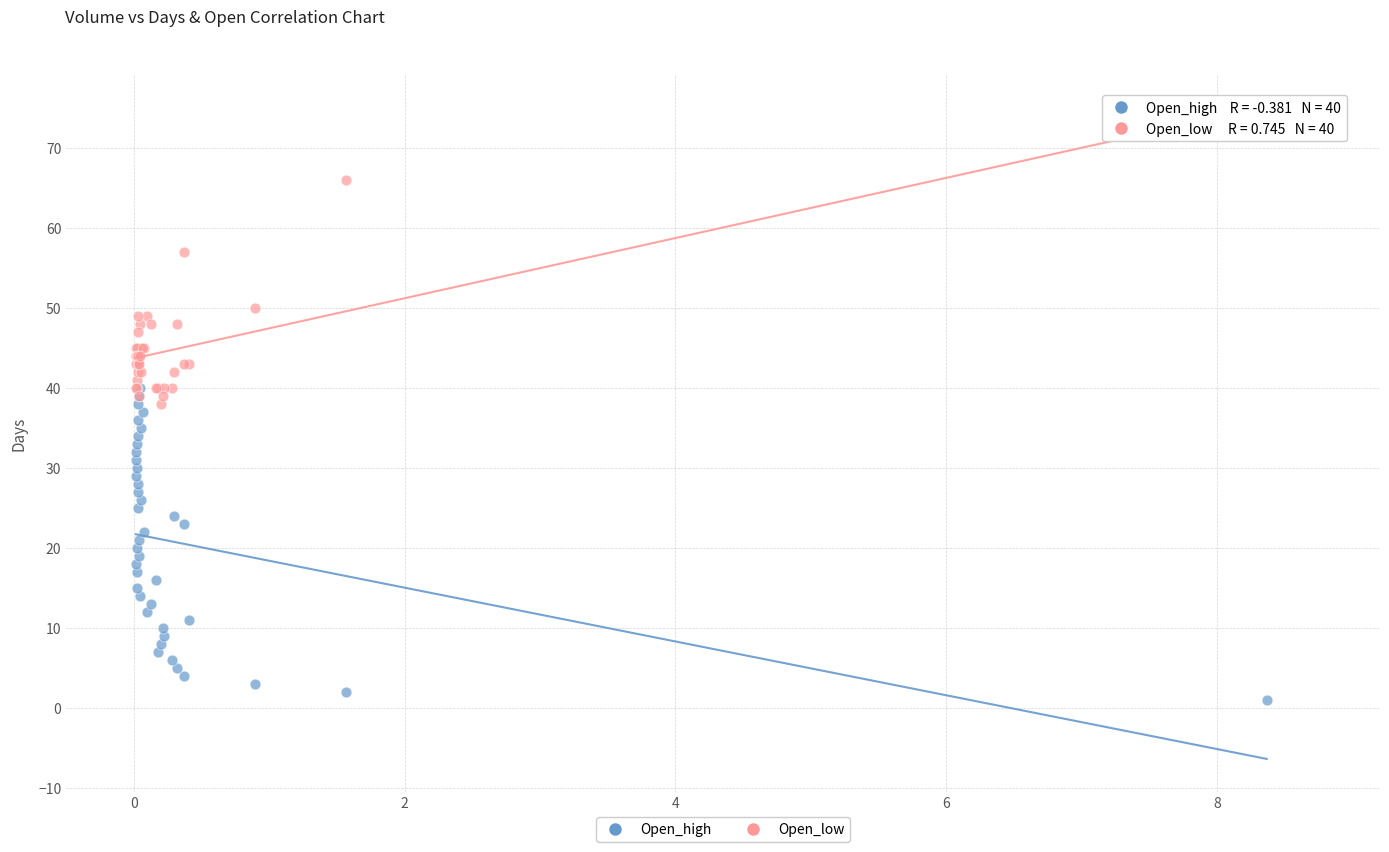

Which series contains the highest Y value?

Open_low